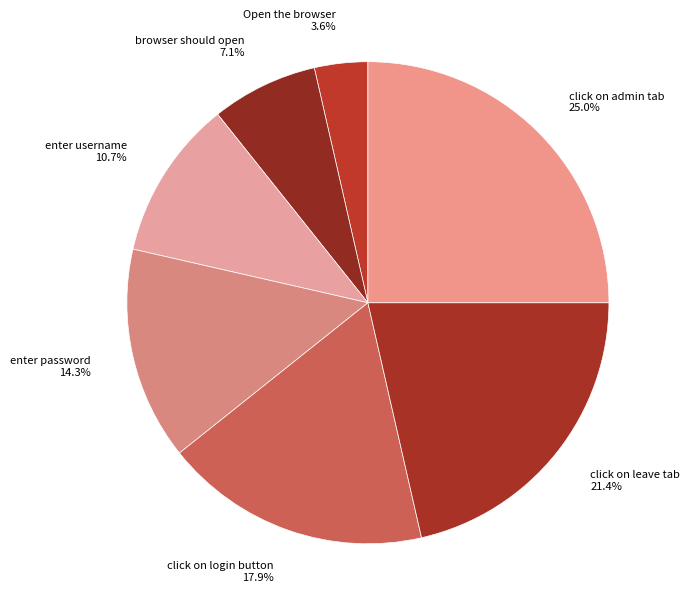

How many slices are in this pie chart?

7